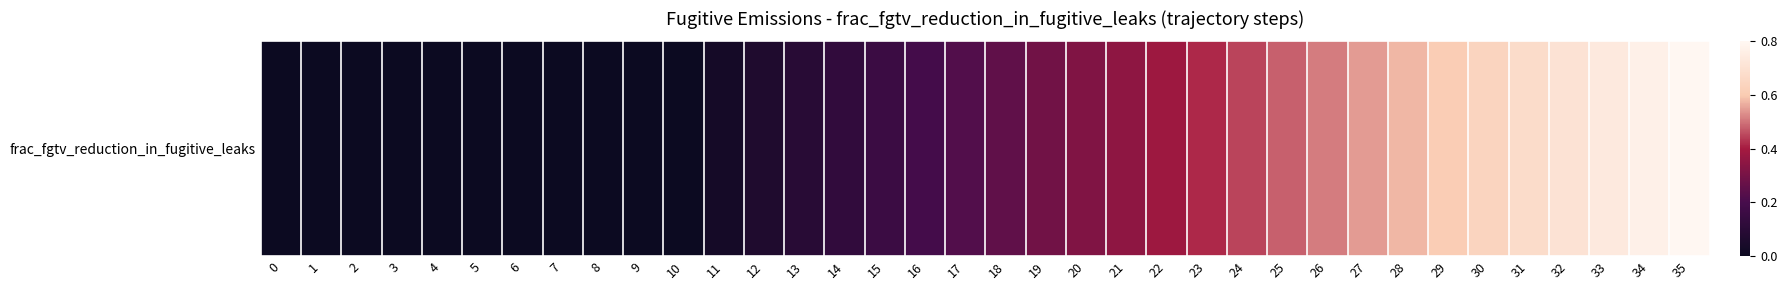

What value does the data have at 19?

0.3